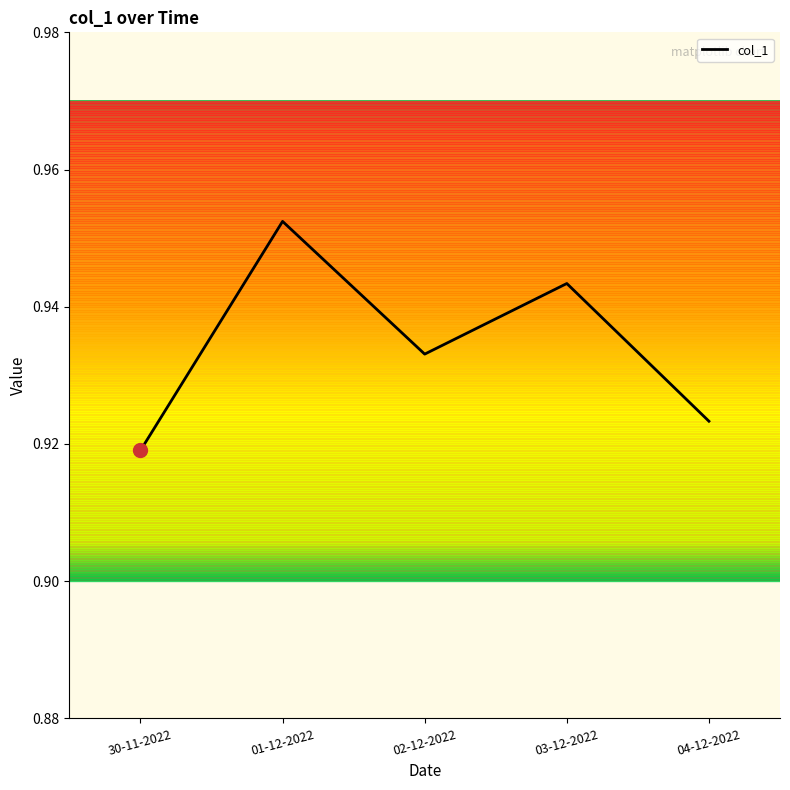

Count the number of categories in the chart.

5